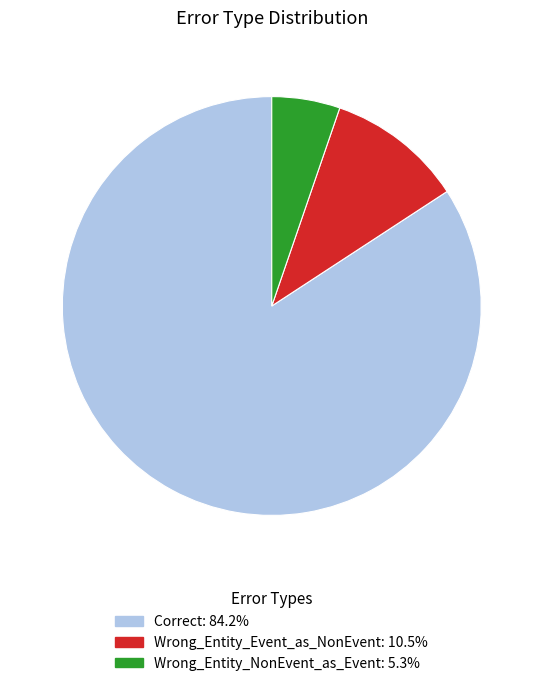

Rank the categories by value from highest to lowest.

Correct, Wrong_Entity_Event_as_NonEvent, Wrong_Entity_NonEvent_as_Event